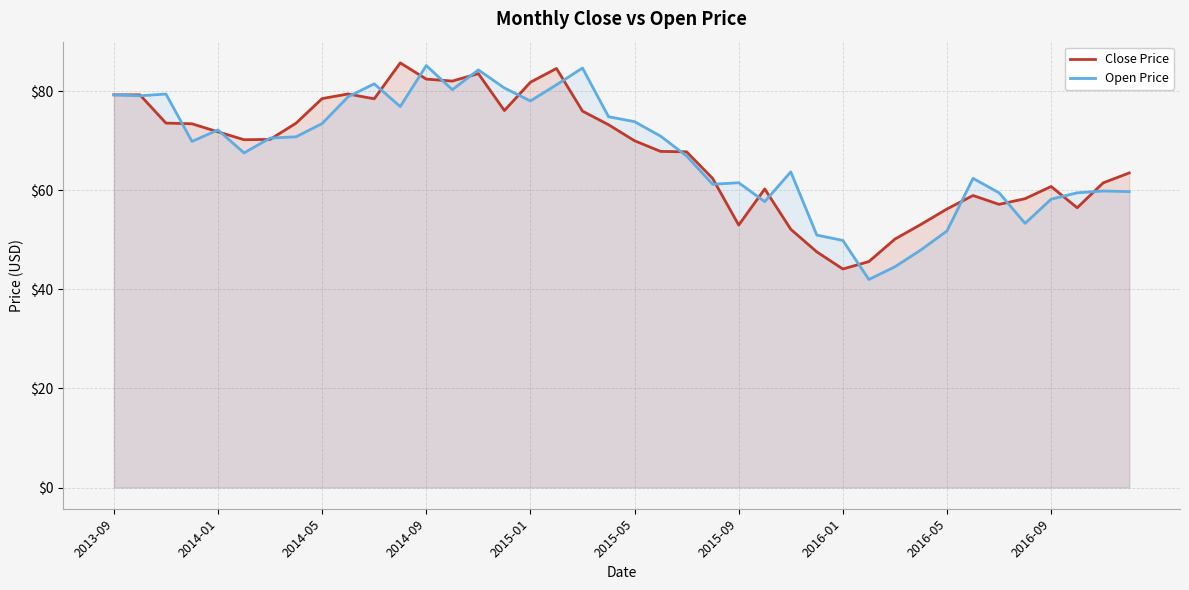

The Open Price series shows 58.2 at 2016-09. True or false?

True